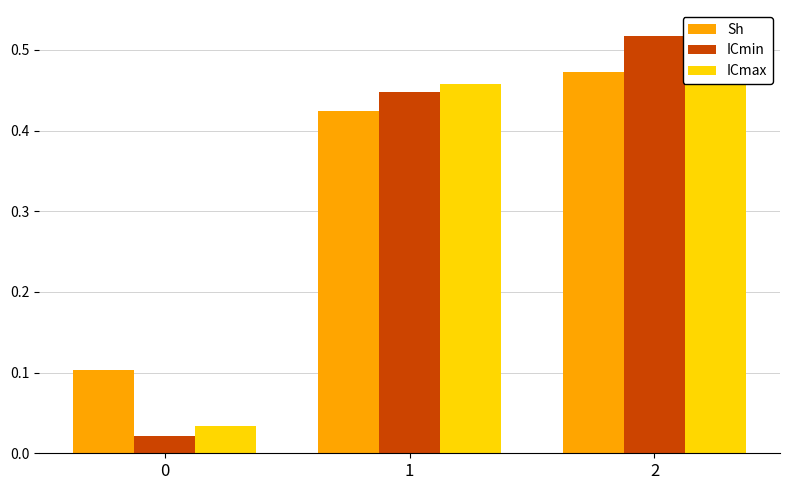

Which has a higher value, 2 or 0?

2